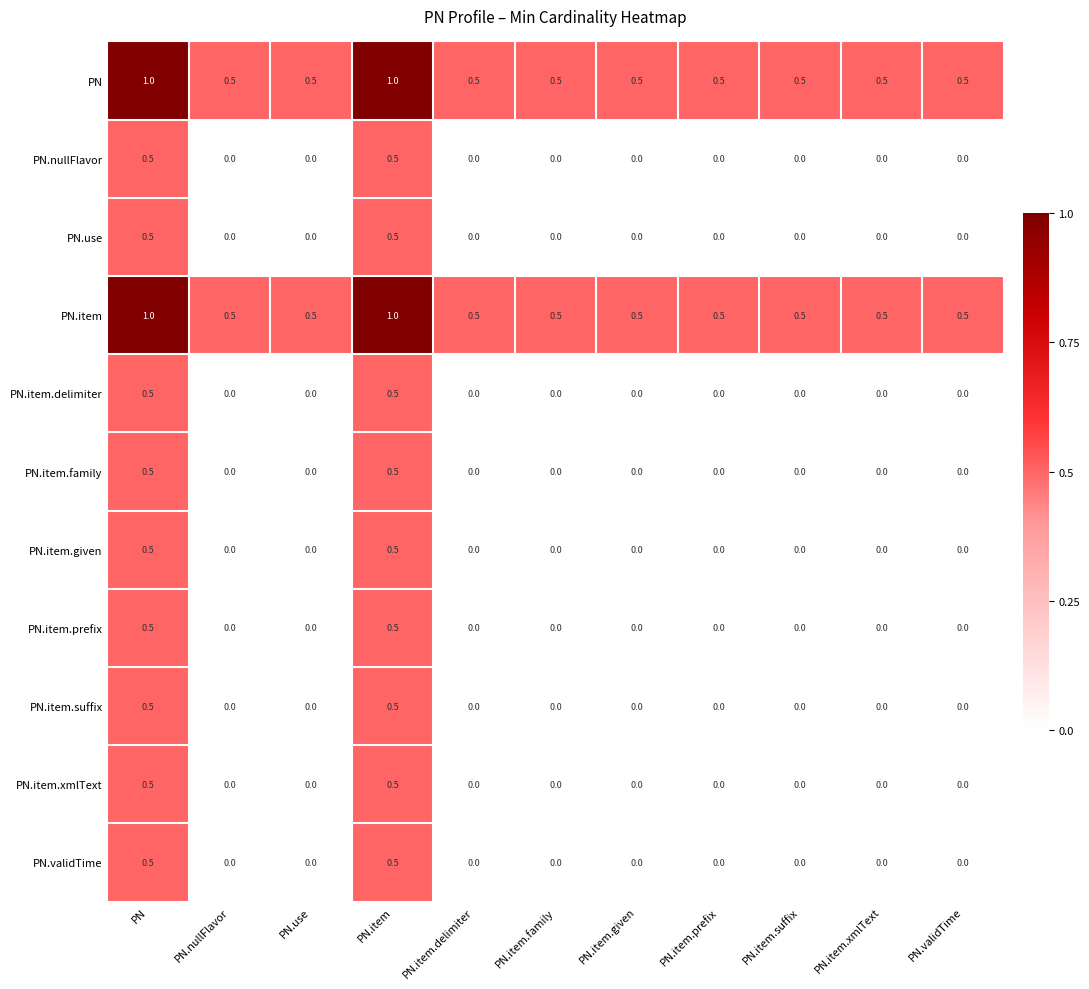

What is the spread (max minus min) of values at PN.nullFlavor?

0.5